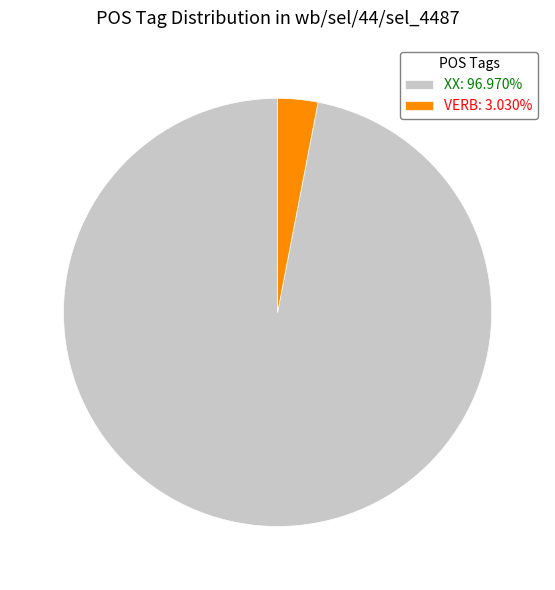

Does VERB represent more than half of the total?

No